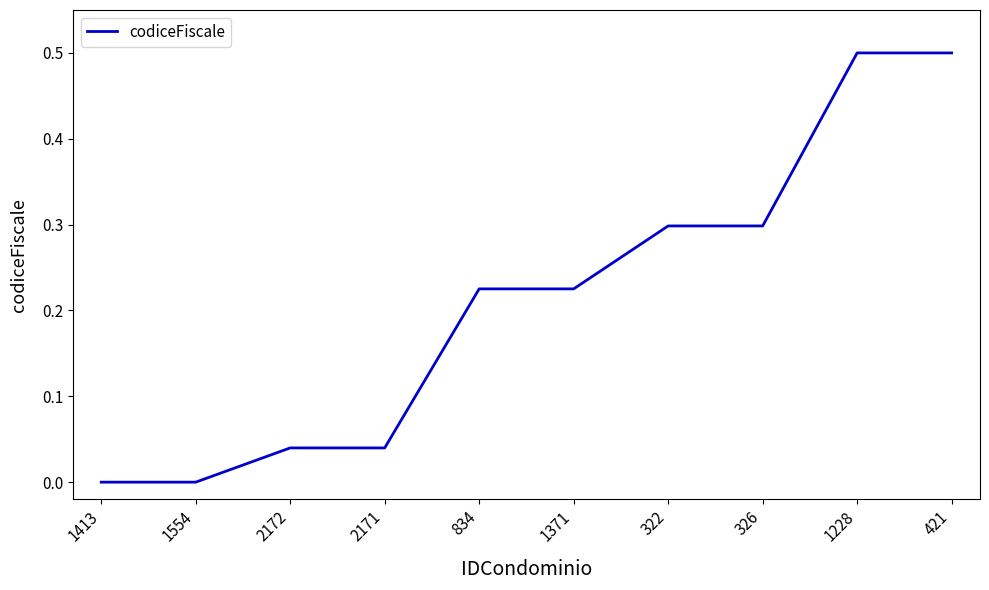

What is the greatest value displayed?

0.5